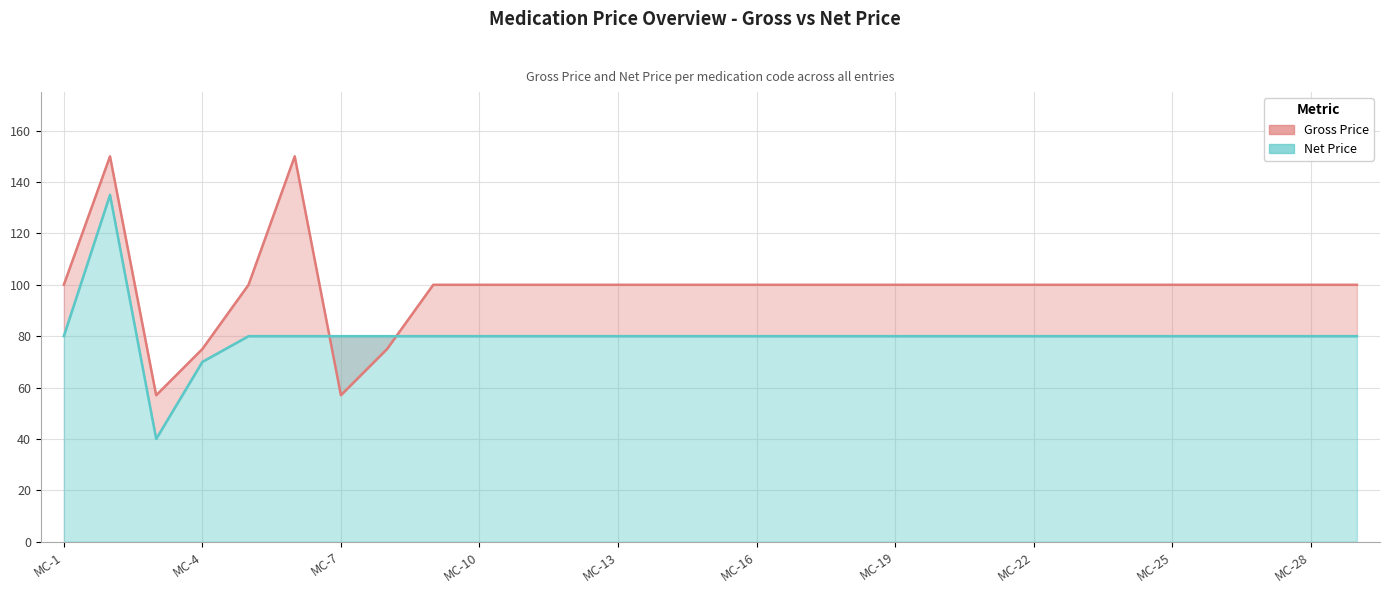

At which label does Net Price reach its peak?

MC-2